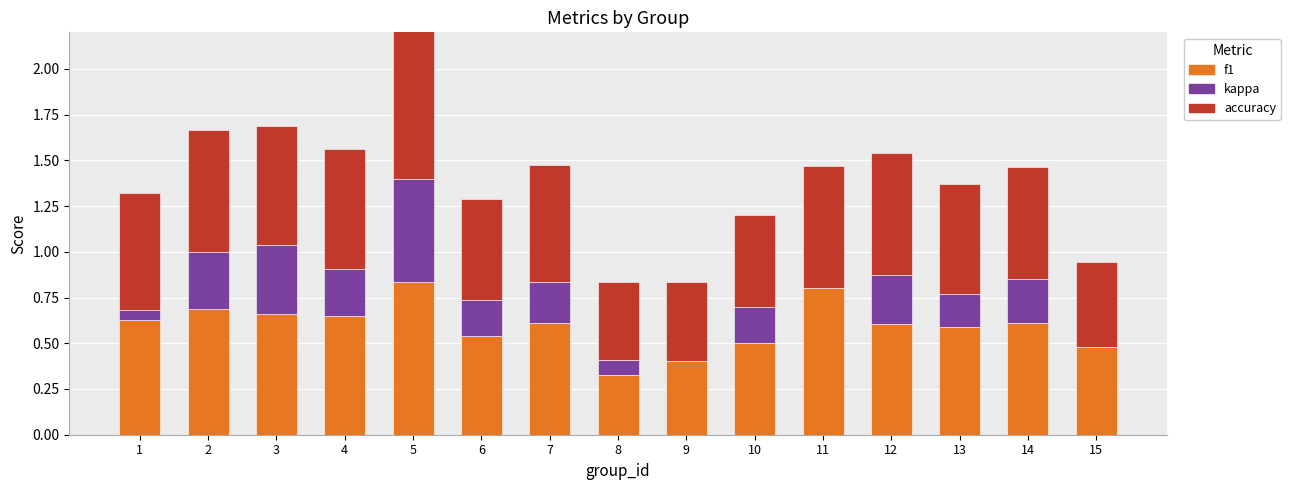

The f1 series shows 0.4 at 7. True or false?

False